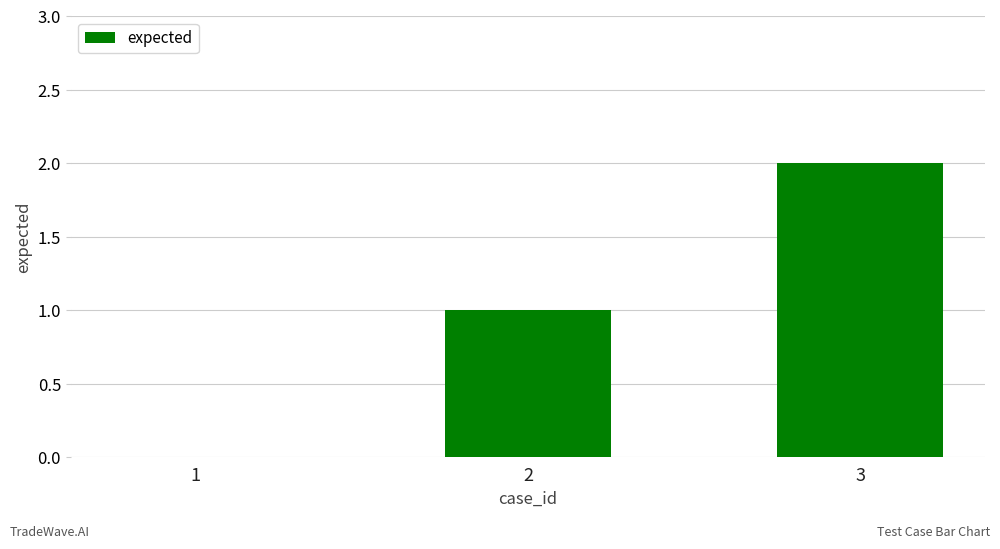

Reading left to right, list all the values displayed in this chart.

1=0	2=1	3=2